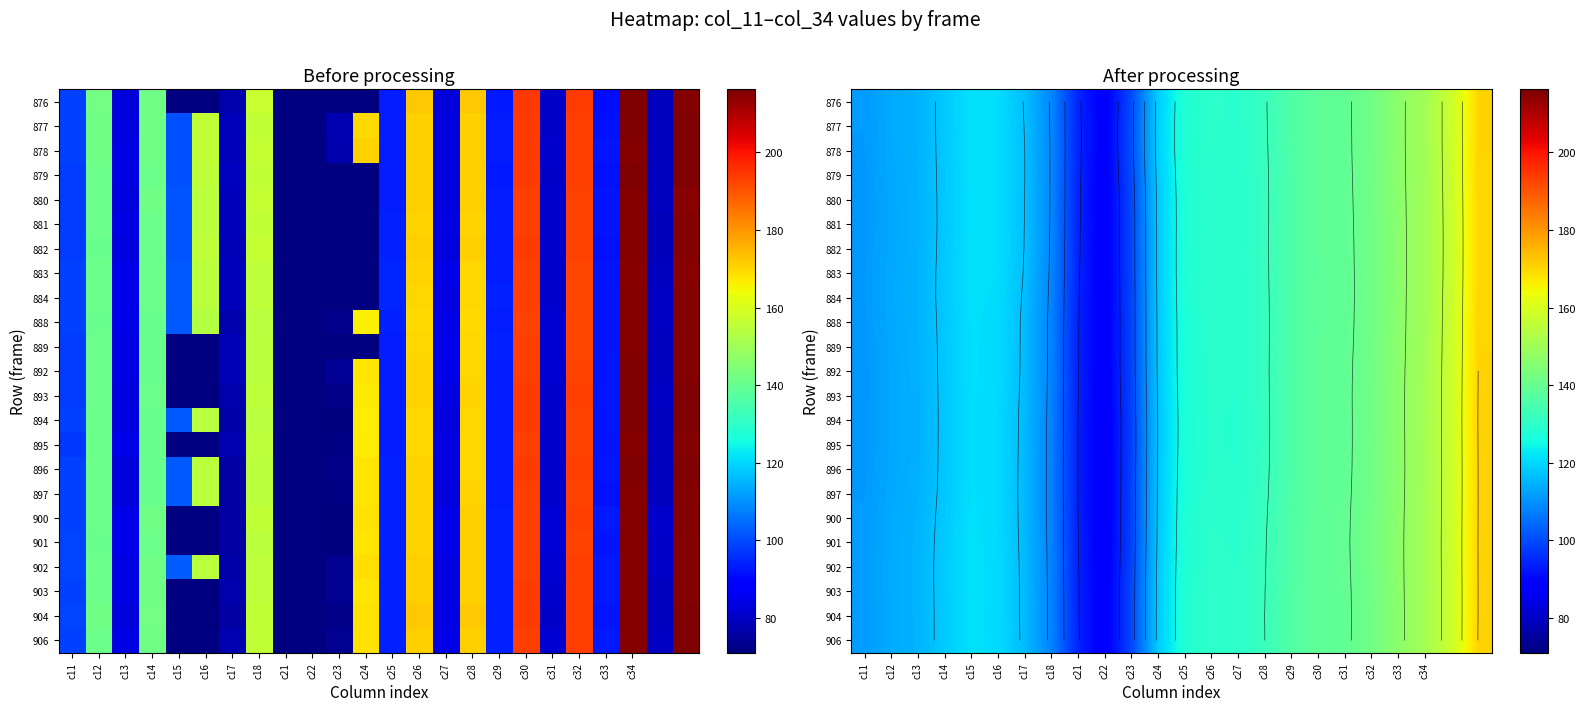

Which category has the lowest value across all series?

c22